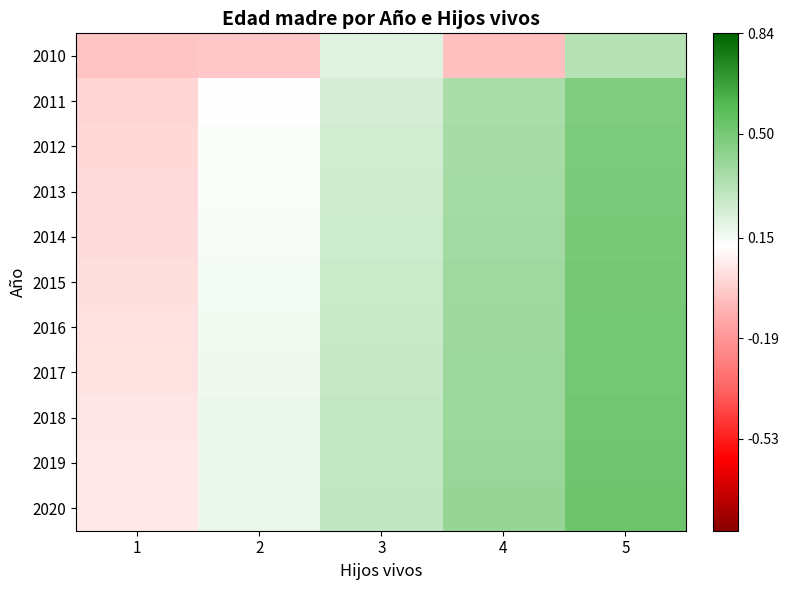

What is the difference between the highest and lowest values at 4?

0.5